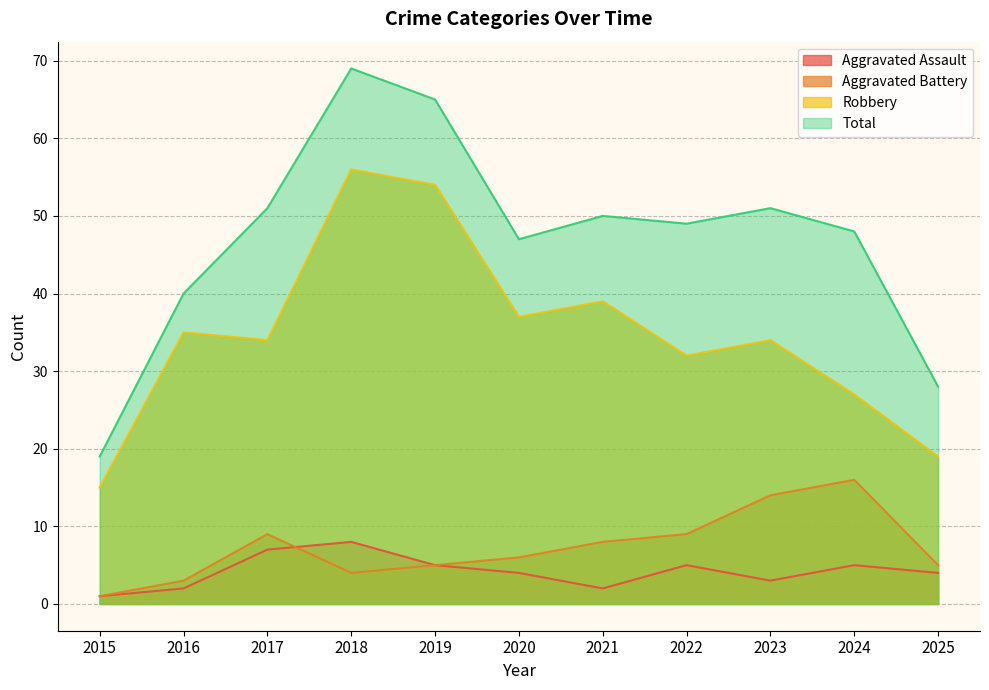

Reading right to left, what are all the values shown in this chart?

Aggravated Assault: 2025=4	2024=5	2023=3	2022=5	2021=2	2020=4	2019=5	2018=8	2017=7	2016=2	2015=1
Aggravated Battery: 2025=5	2024=16	2023=14	2022=9	2021=8	2020=6	2019=5	2018=4	2017=9	2016=3	2015=1
Robbery: 2025=19	2024=27	2023=34	2022=32	2021=39	2020=37	2019=54	2018=56	2017=34	2016=35	2015=15
Total: 2025=28	2024=48	2023=51	2022=49	2021=50	2020=47	2019=65	2018=69	2017=51	2016=40	2015=19